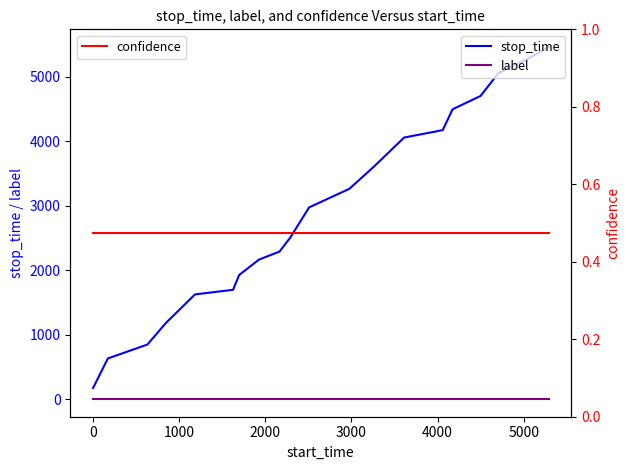

True or false: label and stop_time intersect in this chart.

False